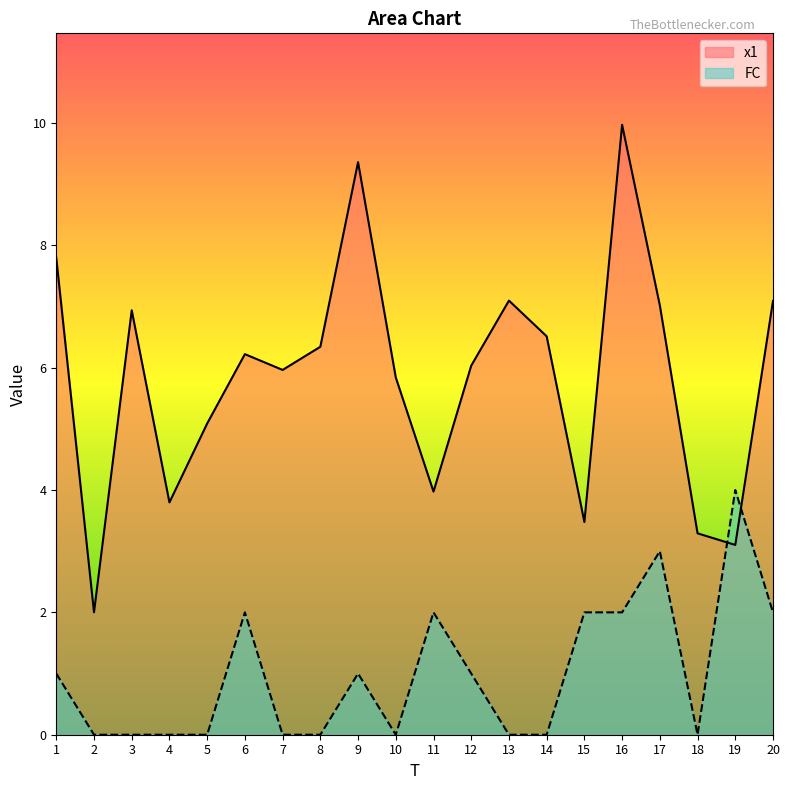

What is the highest value of the FC series?

4.0